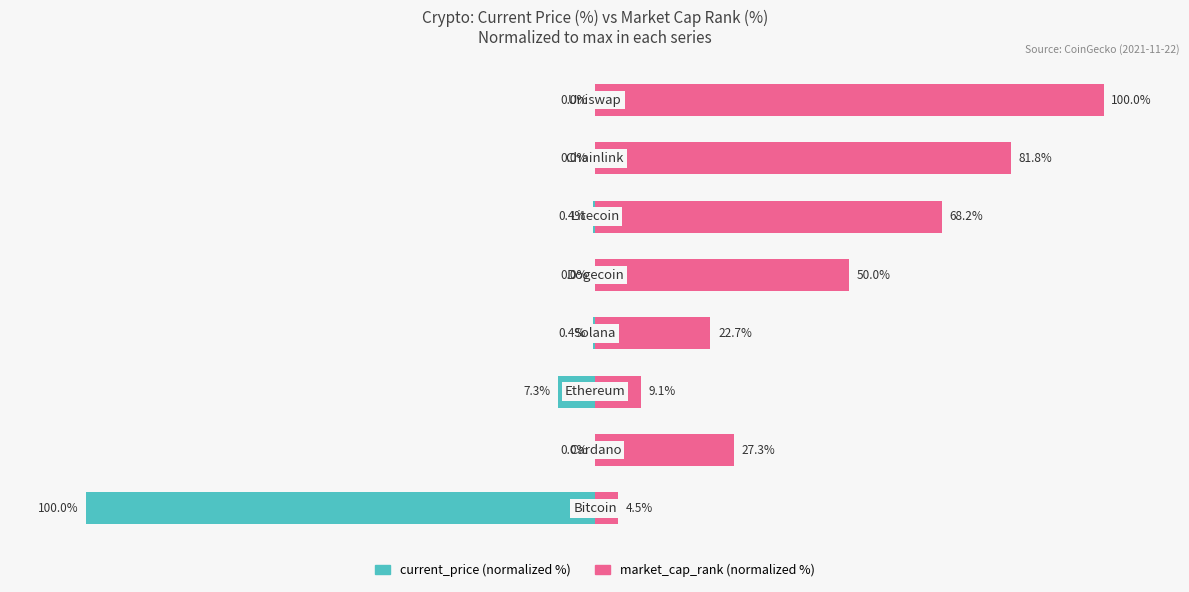

What is the maximum value shown in the chart?

100.0